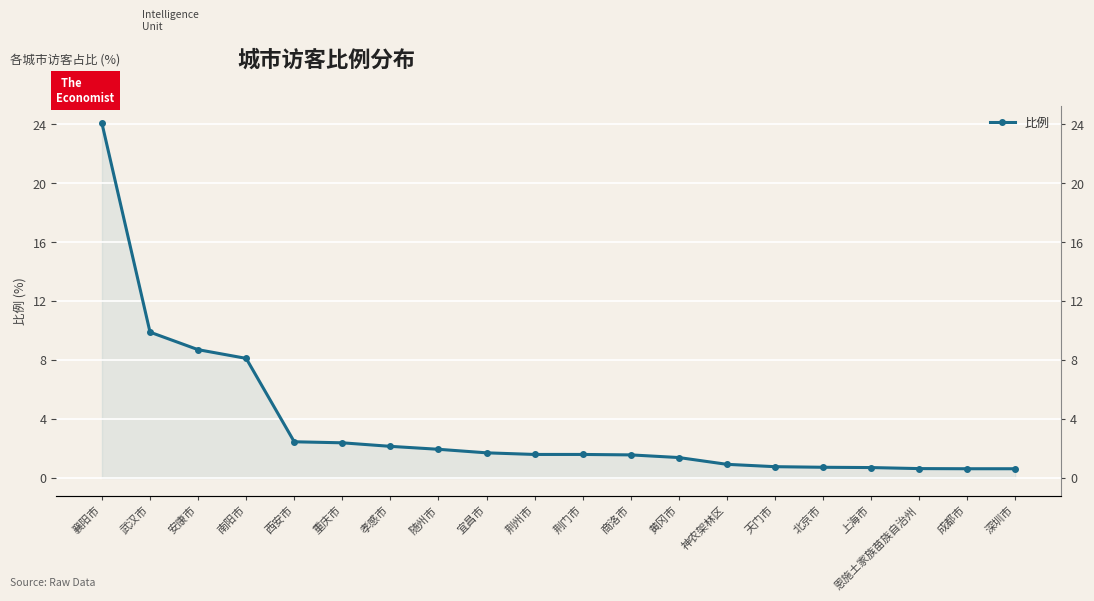

What is the ratio of the value at 神农架林区 to the value at 荆州市?

0.6